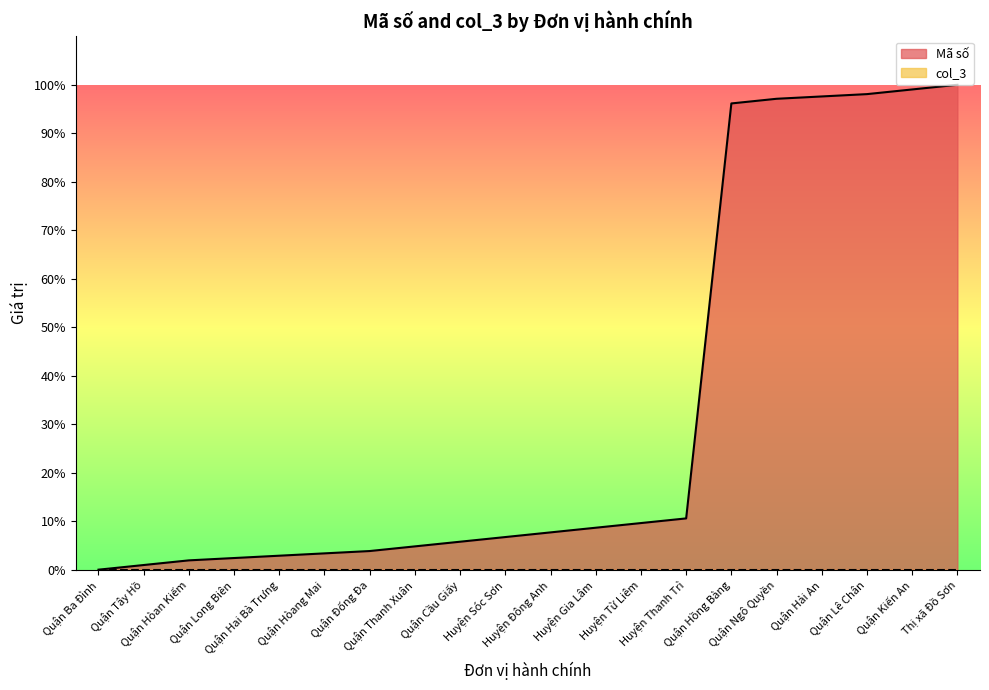

How many data points are less than 7?

10